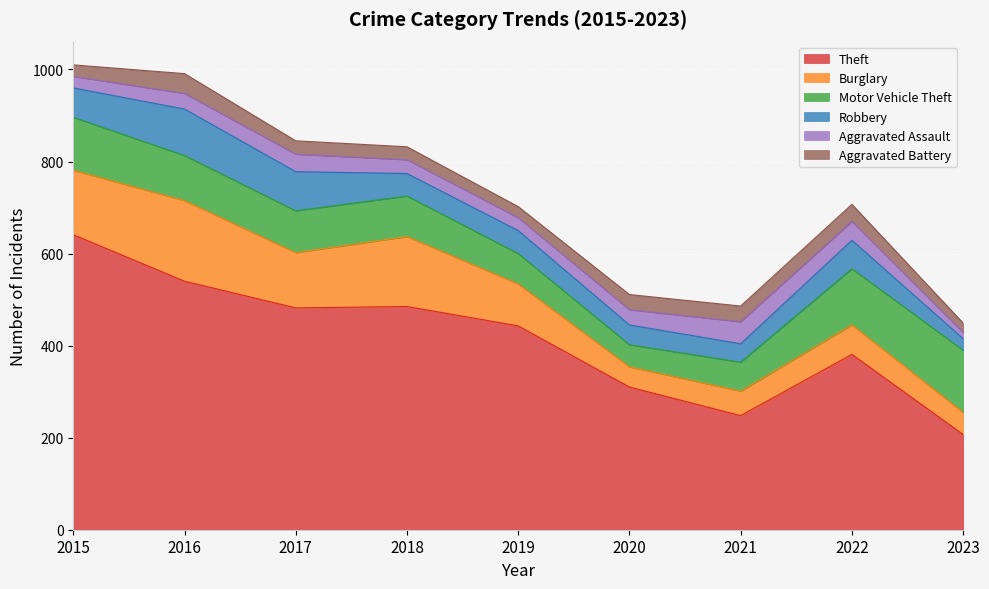

At which label does Aggravated Battery first exceed 29?

2016